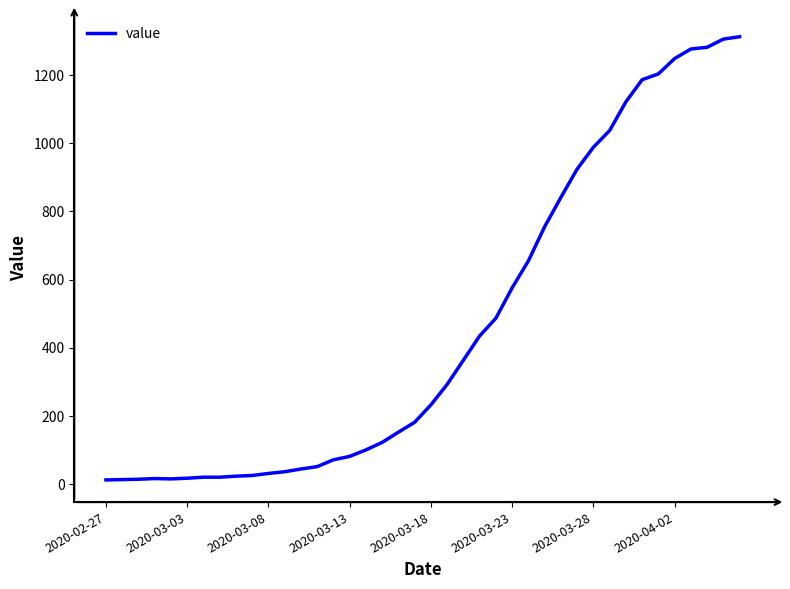

What is the maximum value shown in the chart?

1312